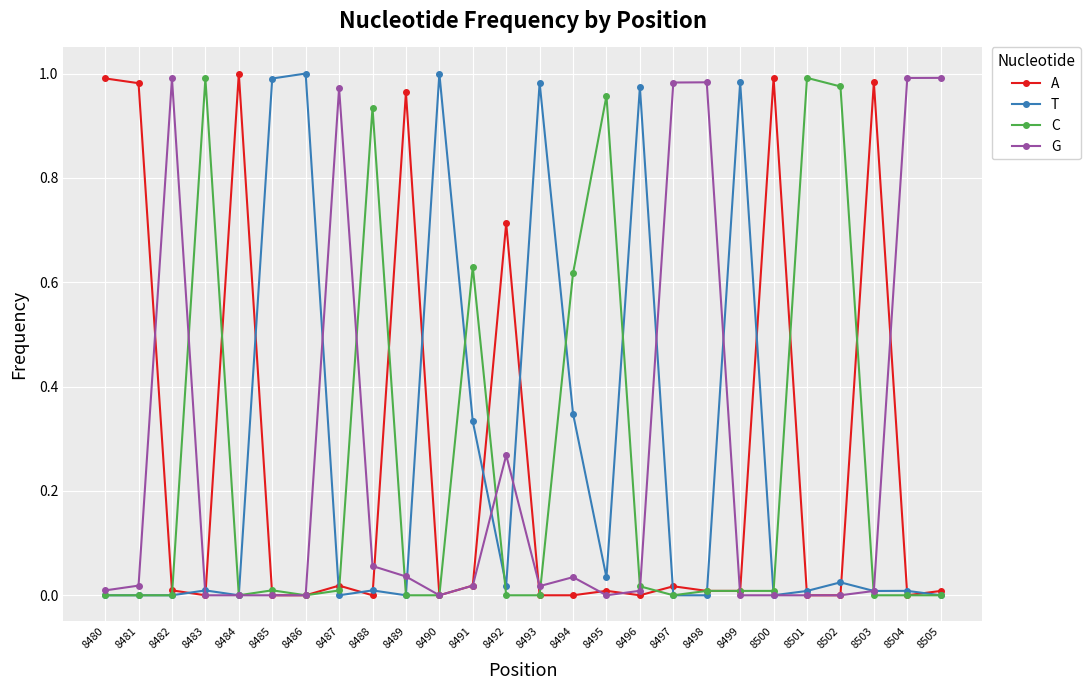

True or false: T has more than 2 interior local peaks.

True